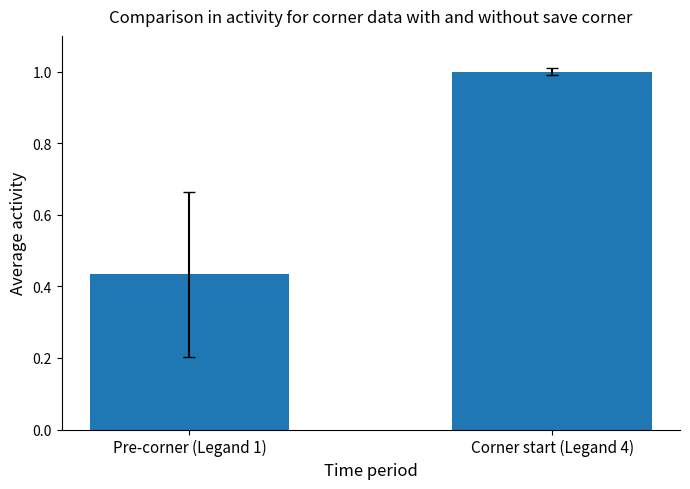

Where is the data nearest to the value 0?

Pre-corner (Legand 1)